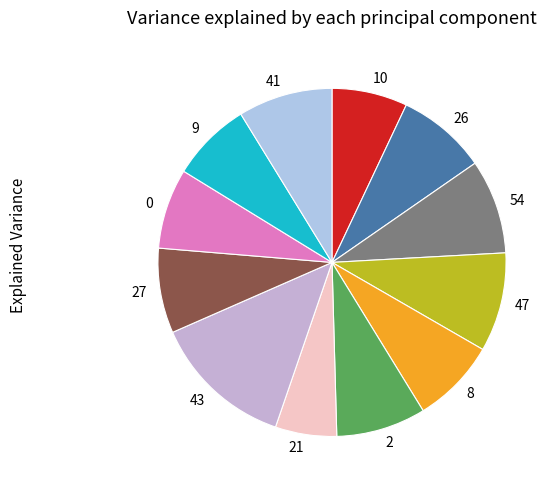

How many segments does this pie chart have?

12